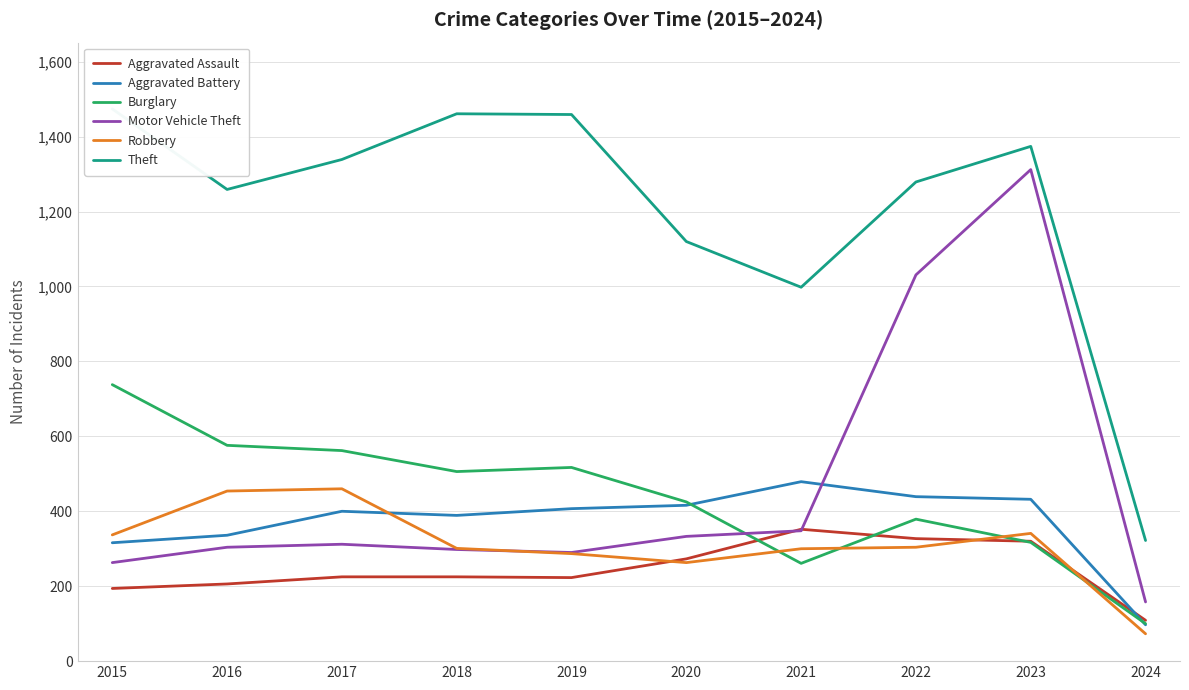

Between 2015 and 2018, which series saw the biggest shift?

Burglary